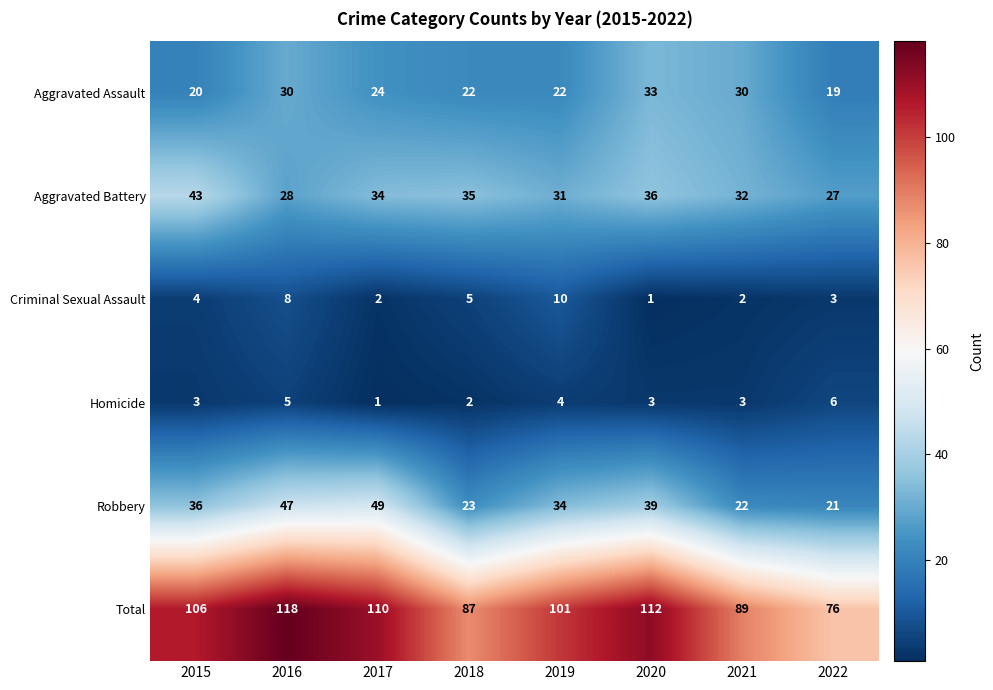

At which category is the sum across all series the highest?

2016